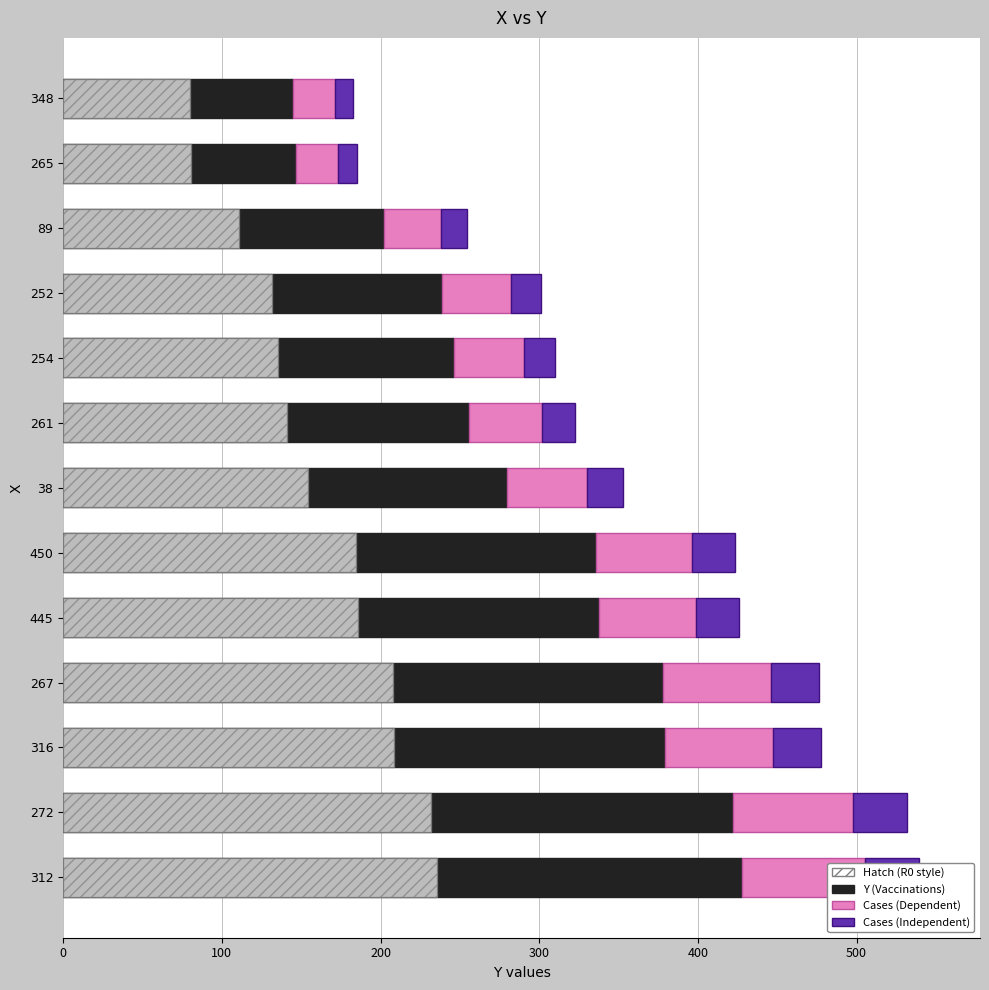

Is the value of Cases (Independent) at 89 greater than the value of Cases (Dependent) at 312?

No